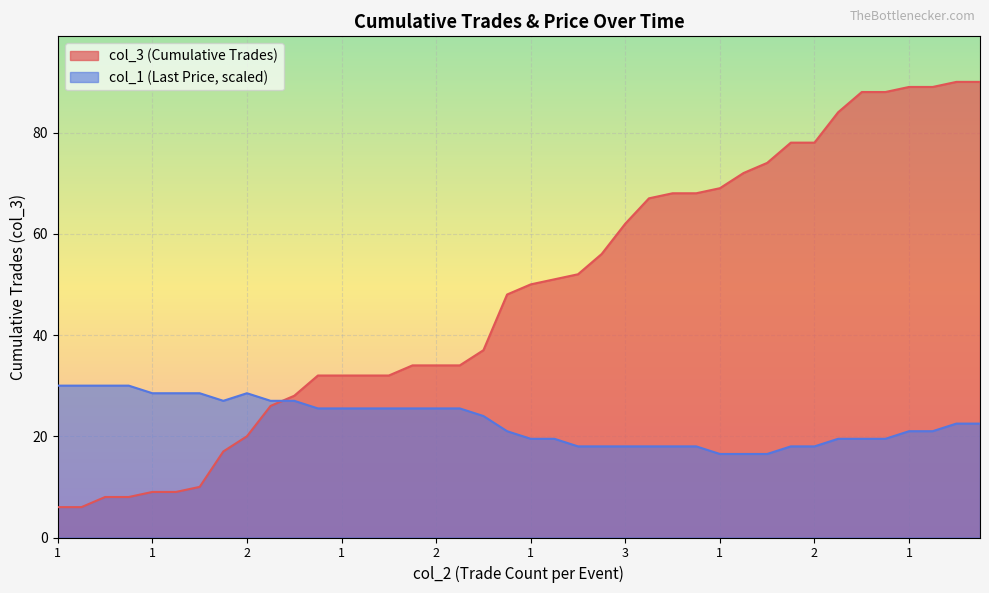

Between 1 and 1, which is larger?

1